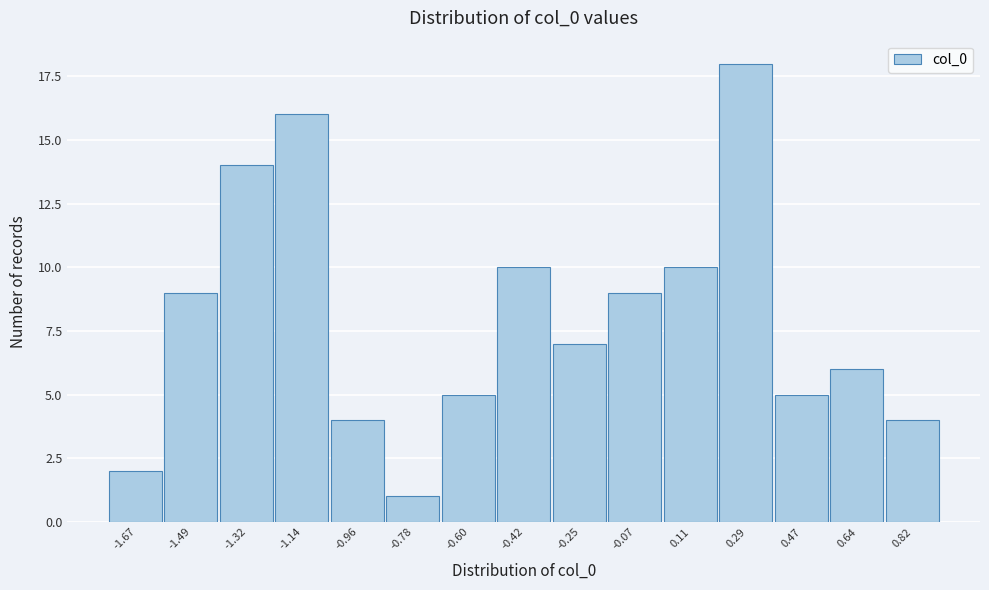

Reading left to right, extract all data points from this chart.

2	9	14	16	4	1	5	10	7	9	10	18	5	6	4